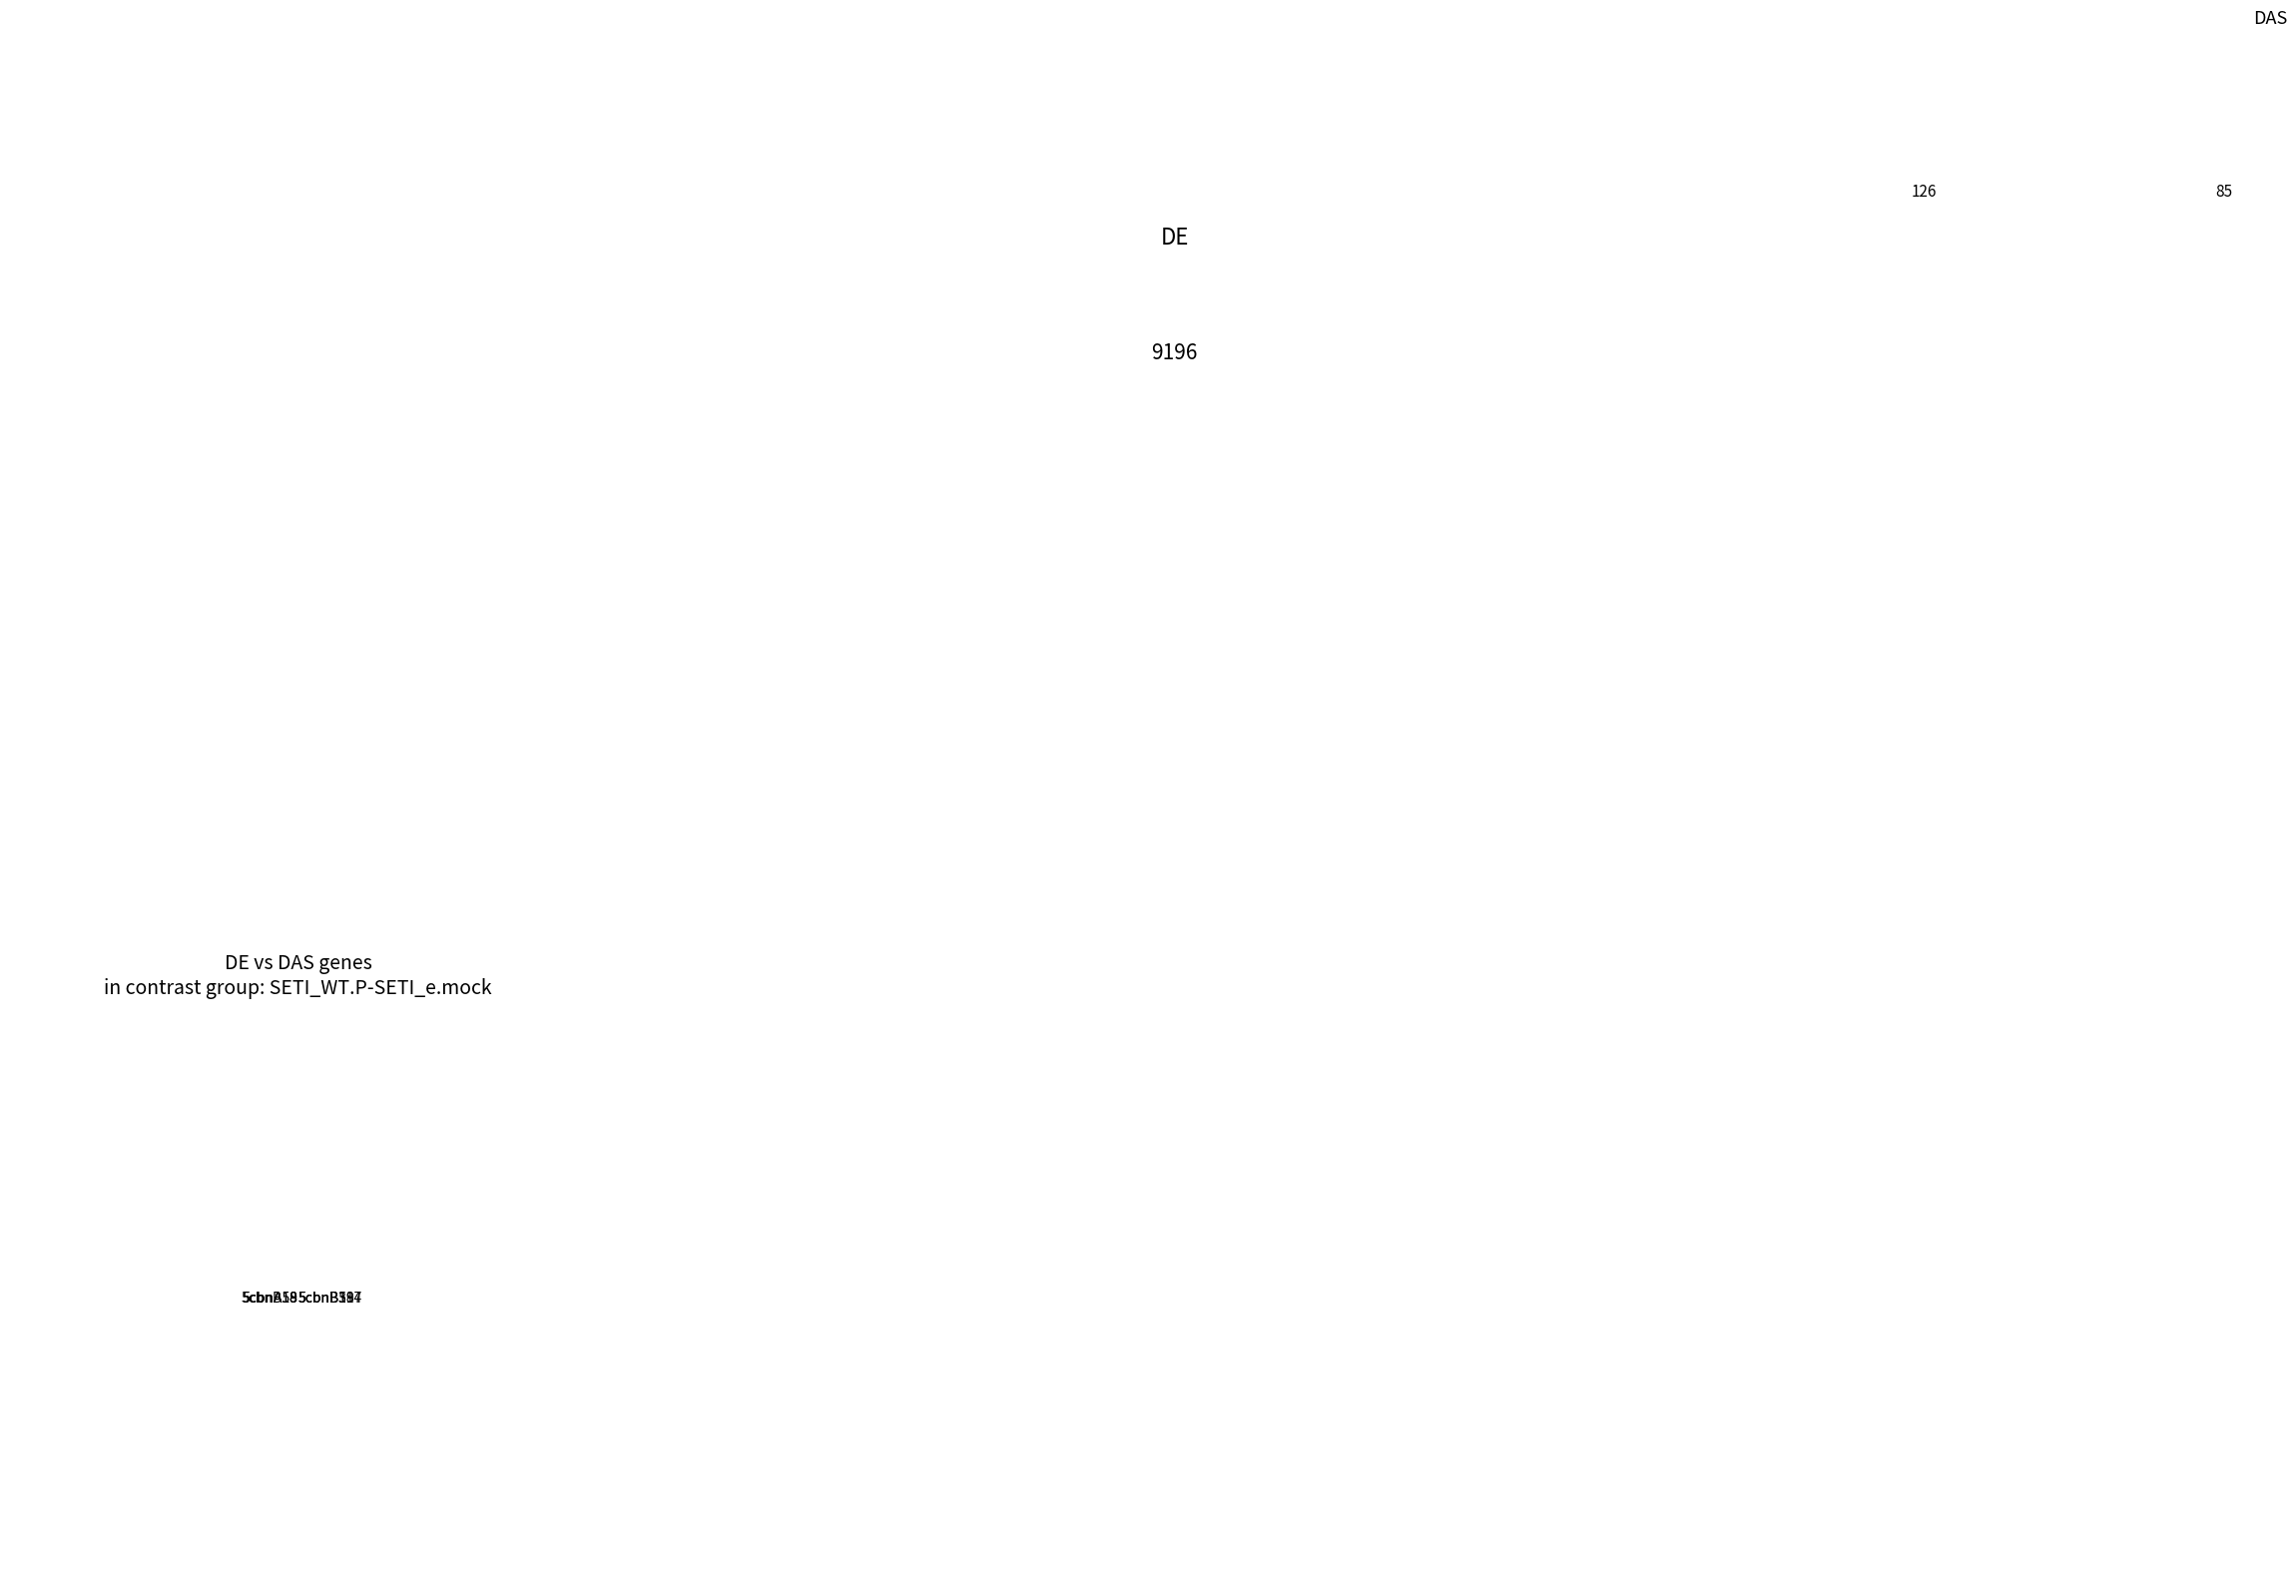

Which has a higher value, 5cbnA59 or 5cbnB187?

5cbnA59